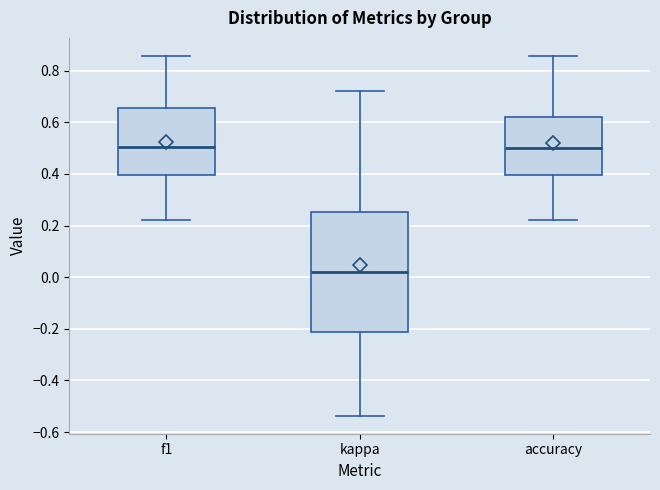

Reading left to right, read every box against the y-axis: the position of its median line, the range the box covers, and the ends of its whiskers. The values are not printed on the chart, so give them approximately, as read against the axis.

f1: median 0.50, box 0.40 to 0.66, whiskers 0.22 to 0.86
kappa: median 0.02, box -0.22 to 0.26, whiskers -0.54 to 0.72
accuracy: median 0.50, box 0.40 to 0.62, whiskers 0.22 to 0.86